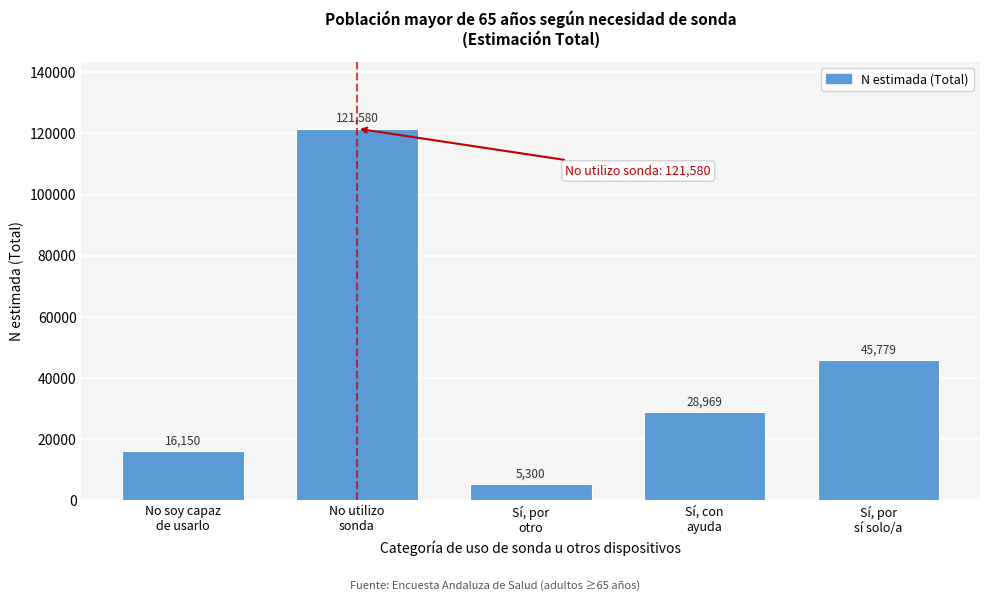

Reading right to left, list all the values displayed in this chart.

45779	28969	5300	121580	16150